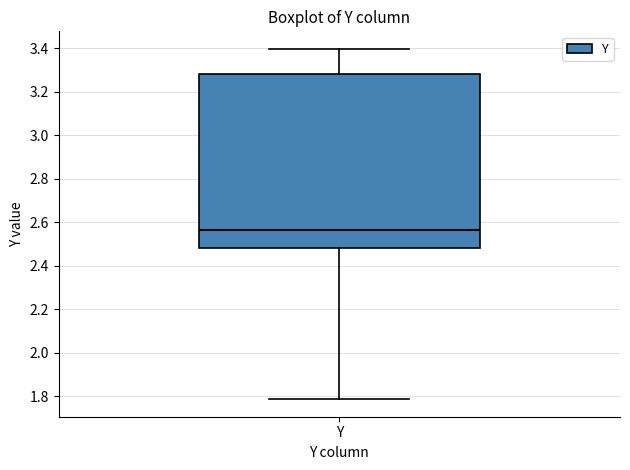

Read this box plot against the y-axis: the position of the median line, the range covered by the box, and the ends of both whiskers. The values are not printed on the chart, so give them approximately, as read against the axis.

median 2.56, box 2.48 to 3.28, whiskers 1.78 to 3.40